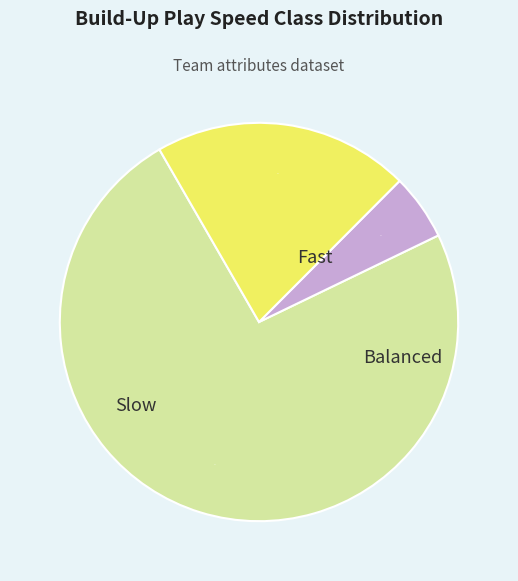

To the nearest percent, what is the difference between the Slow and Fast slice percentages?

15%